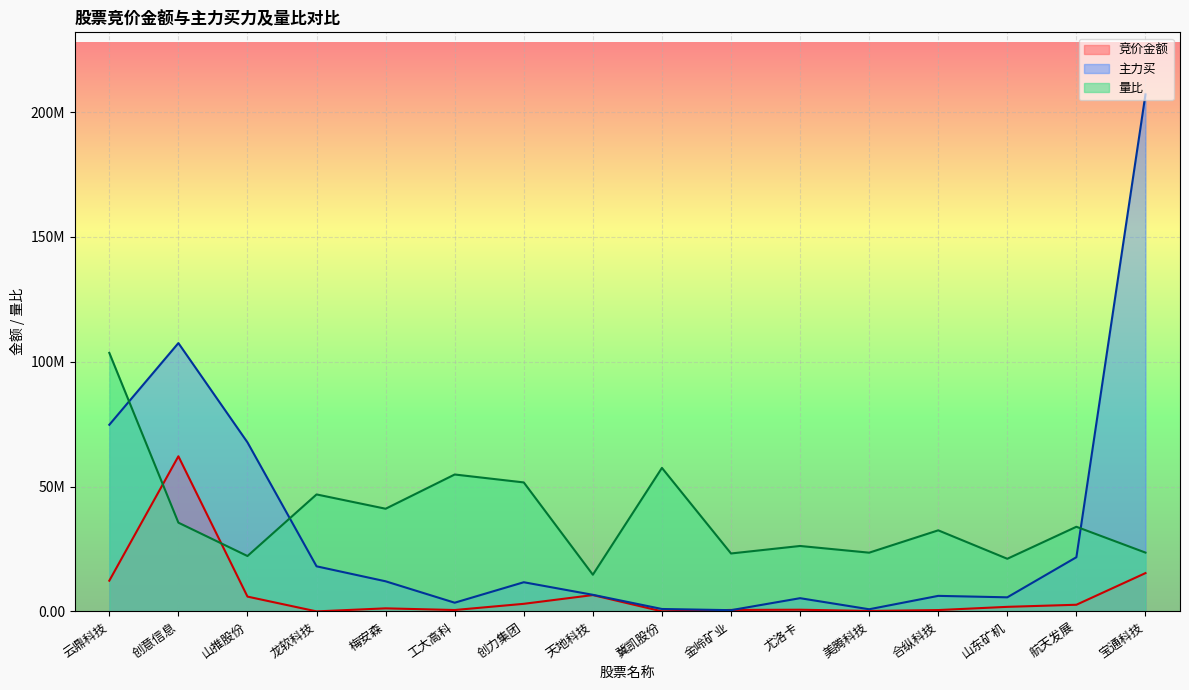

How many values in the 主力买 series exceed 11681877?

7